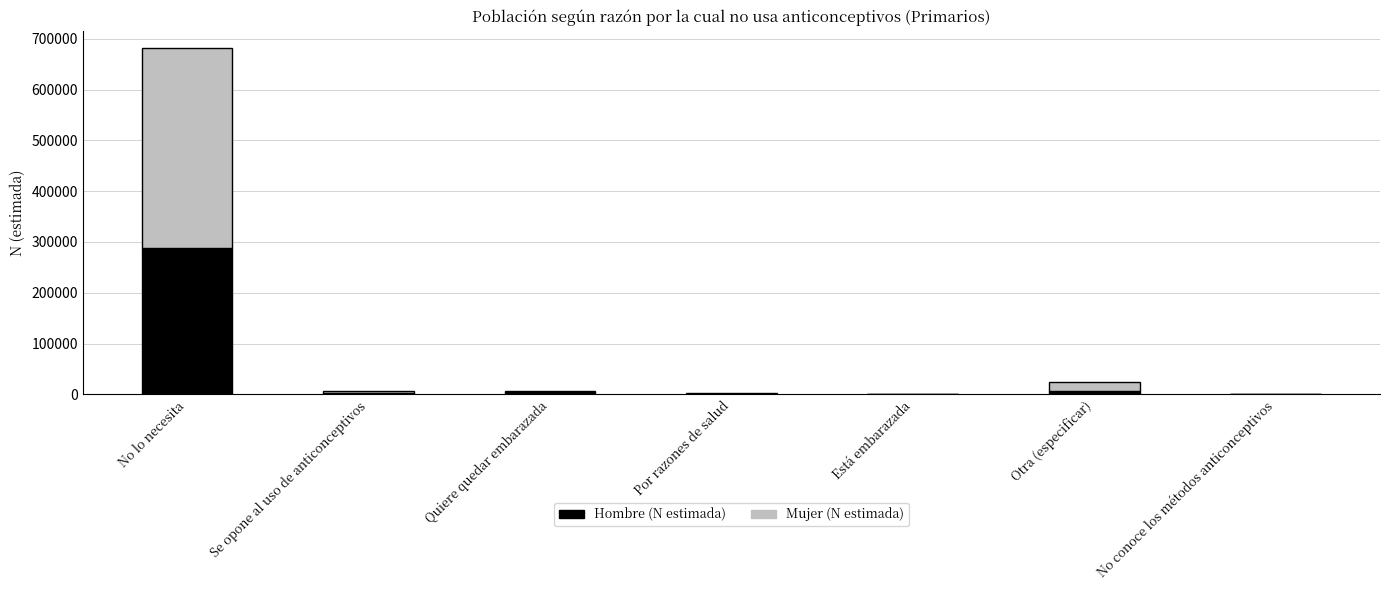

What is the average value of the Hombre (N estimada) series?

43616